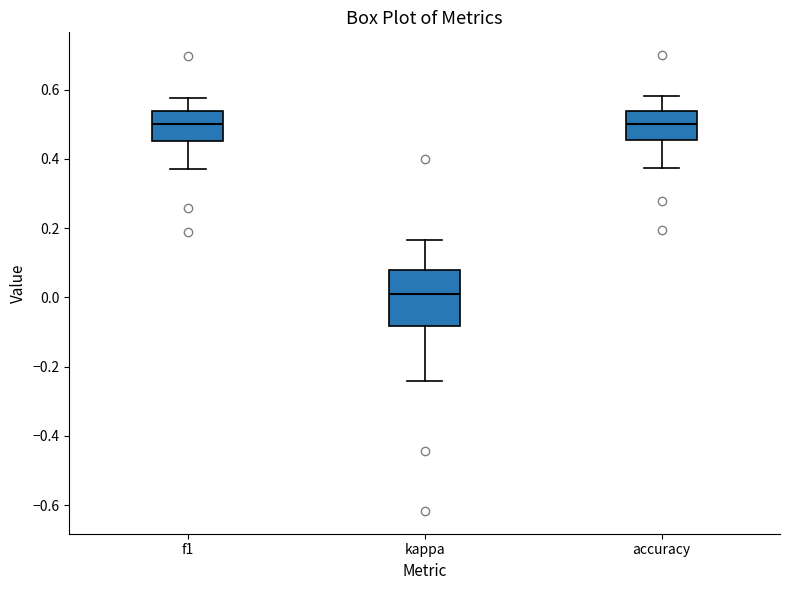

Which box is the tallest, from its lower edge to its upper edge?

kappa